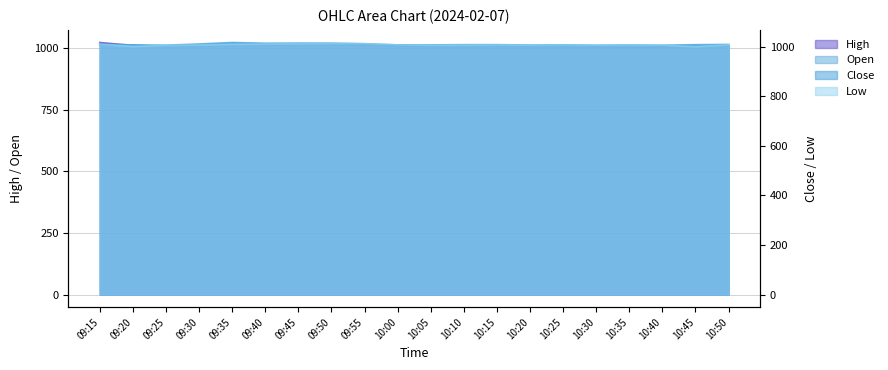

What is the minimum value for Open?

1005.5